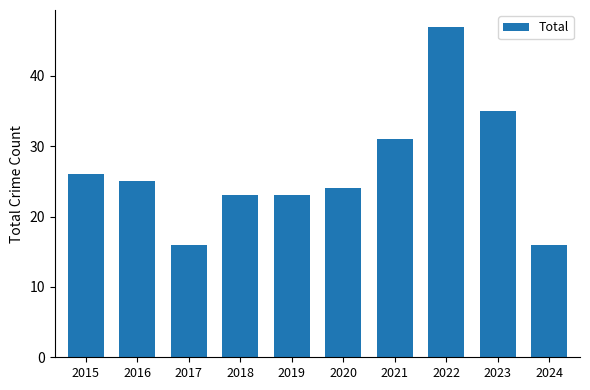

Reading left to right, what are all the values shown in this chart?

2015=26	2016=25	2017=16	2018=23	2019=23	2020=24	2021=31	2022=47	2023=35	2024=16